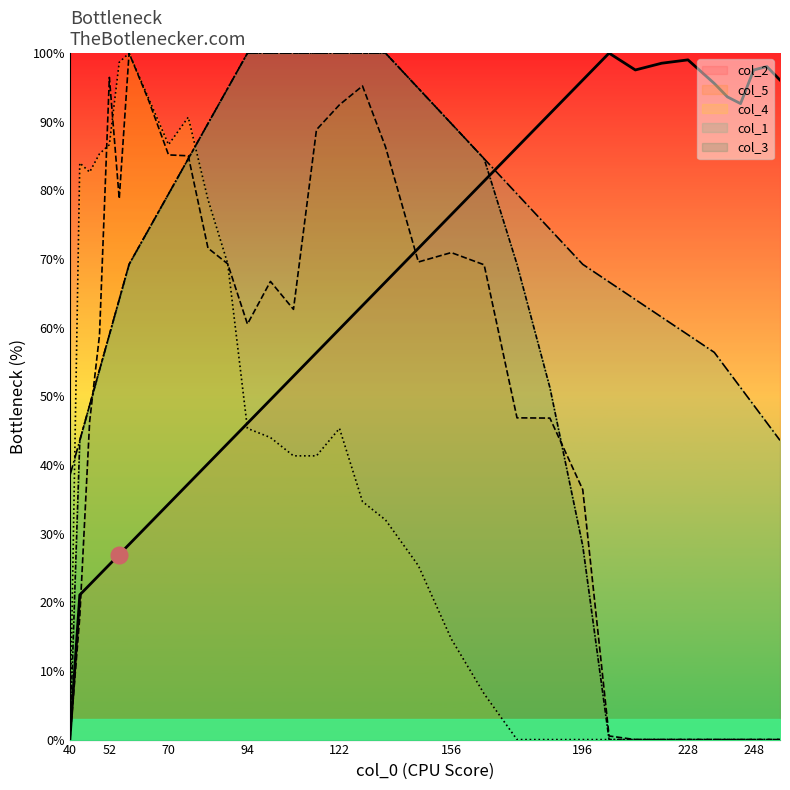

At which label does col_2 first exceed 63?

129